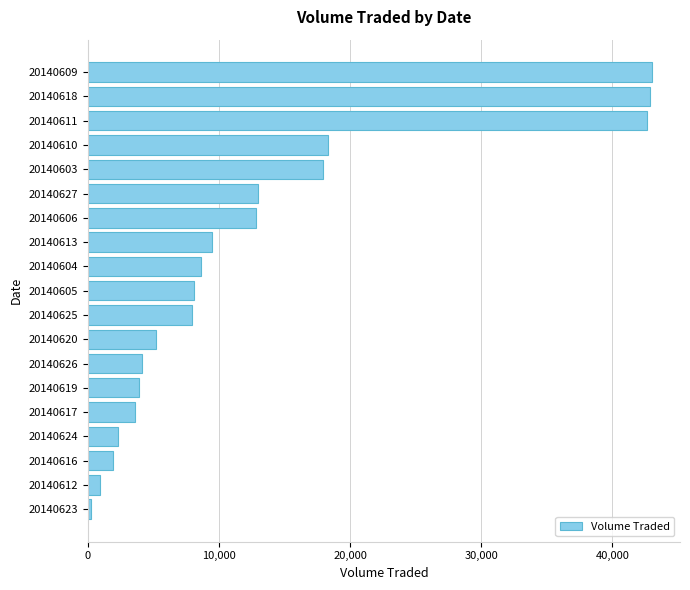

What is the difference between the maximum and second lowest values?

42100